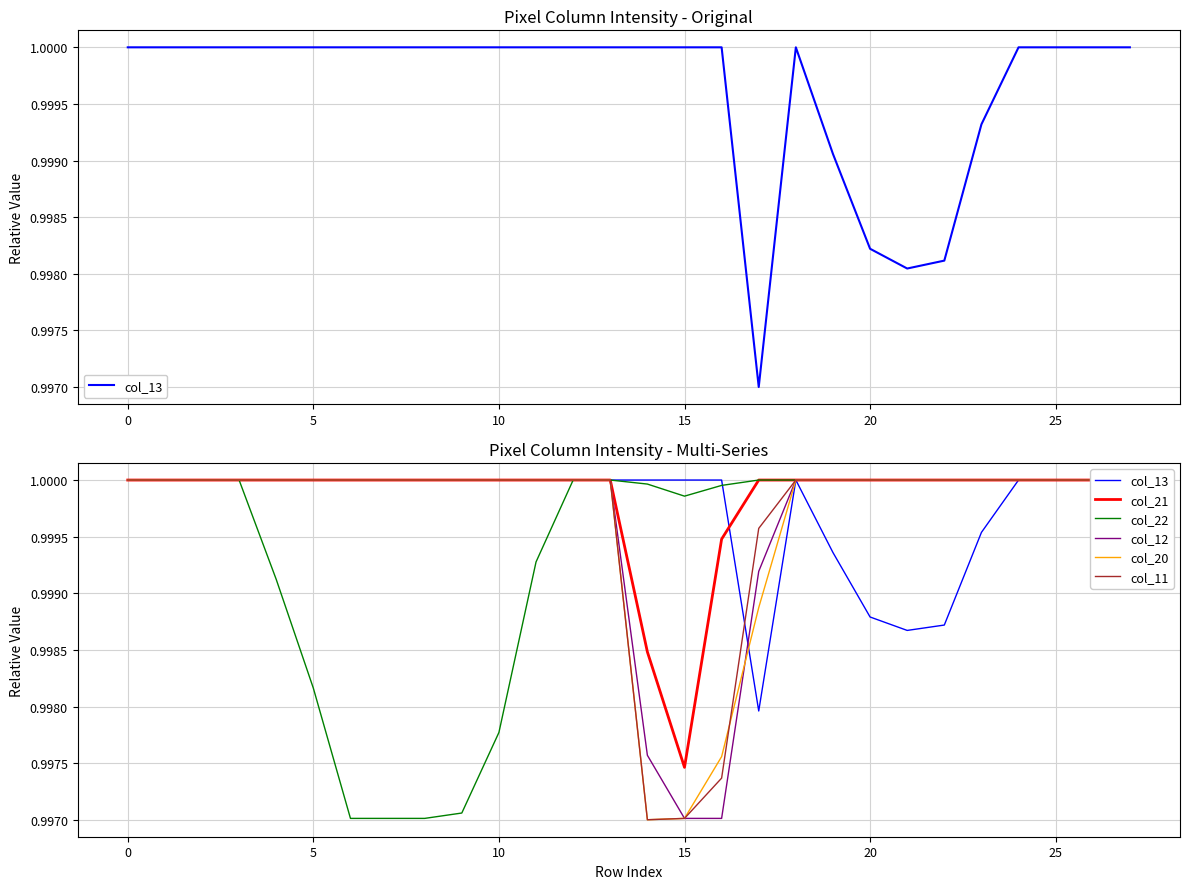

What is the value of the col_21 point at the 7th from the left?

1.0